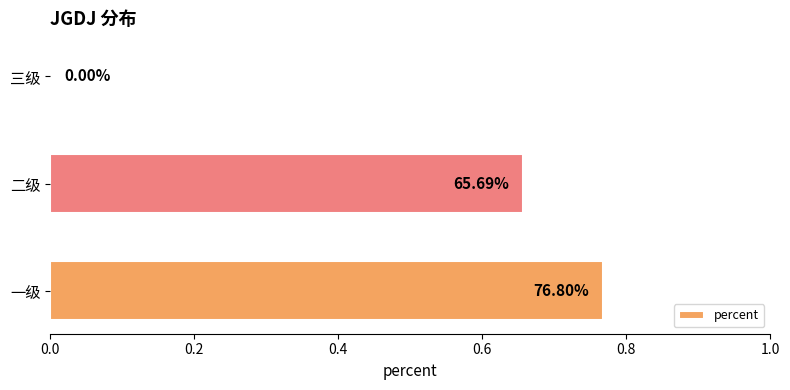

Are the bars horizontal?

Yes